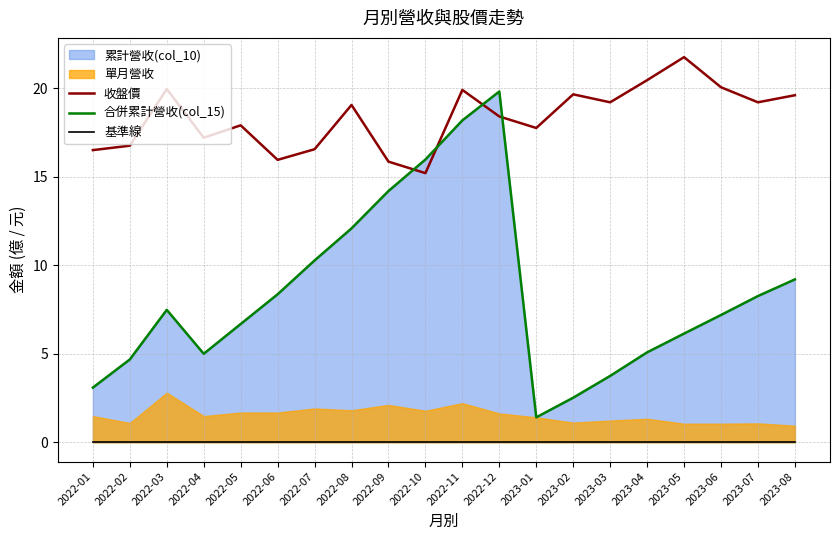

The value of 收盤價 at 2023-07 is 19.2. True or false?

True